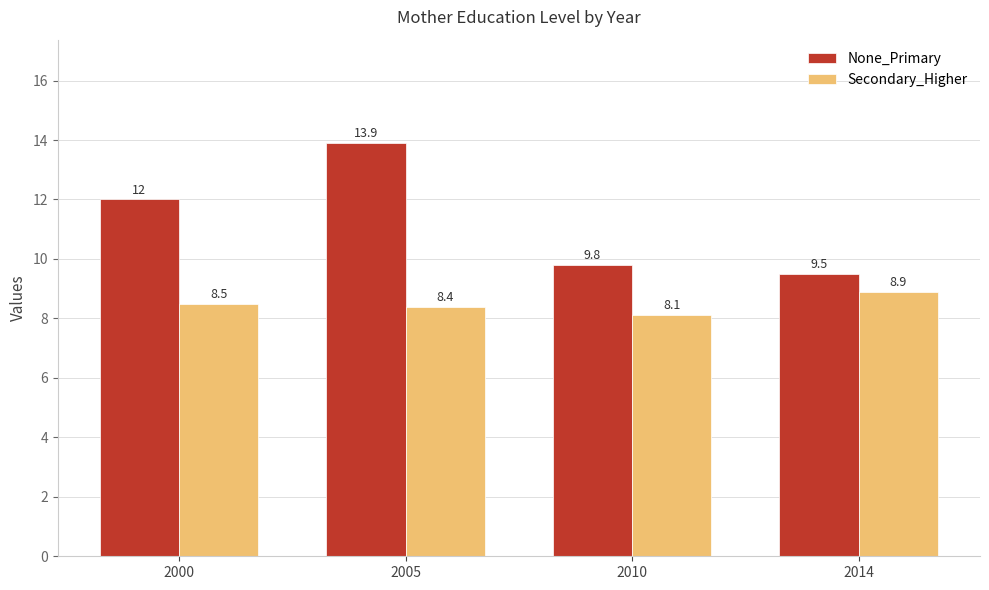

What is the total value across all series at 2014?

18.4